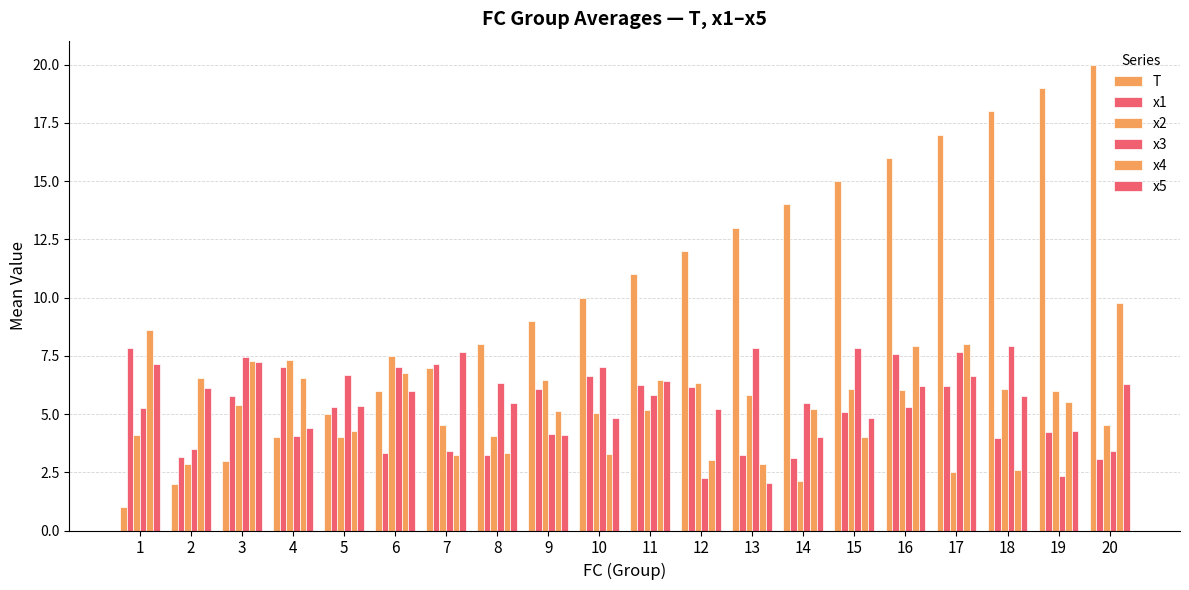

List the labels in order of x3 value, largest first.

18, 15, 13, 17, 3, 6, 10, 5, 8, 11, 14, 16, 1, 9, 4, 2, 7, 20, 19, 12